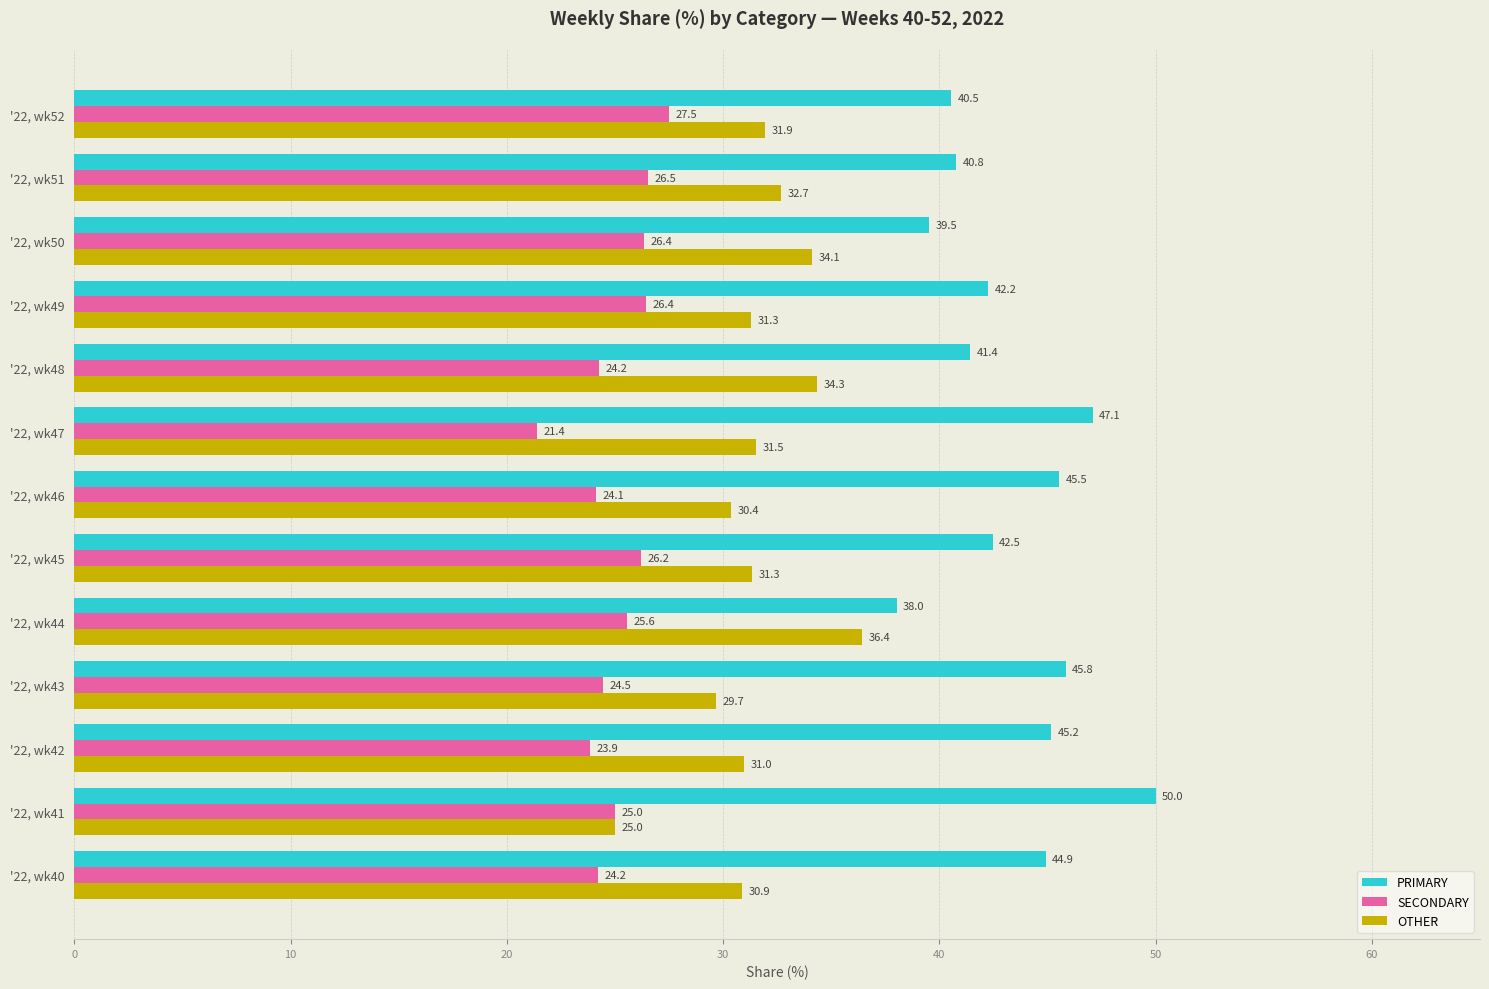

How many series are shown in this chart?

3